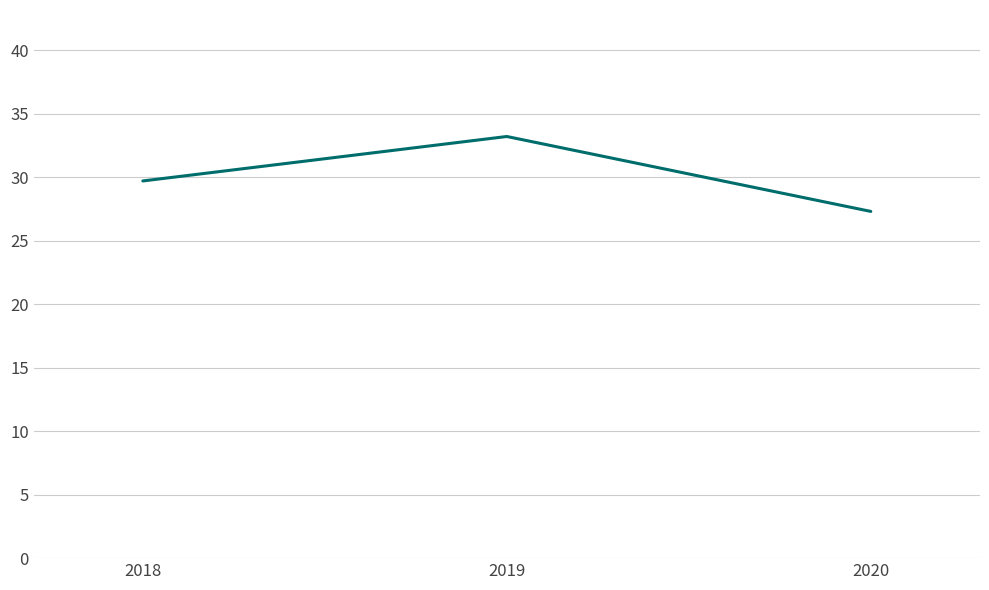

At which label is the value closest to 30?

2018